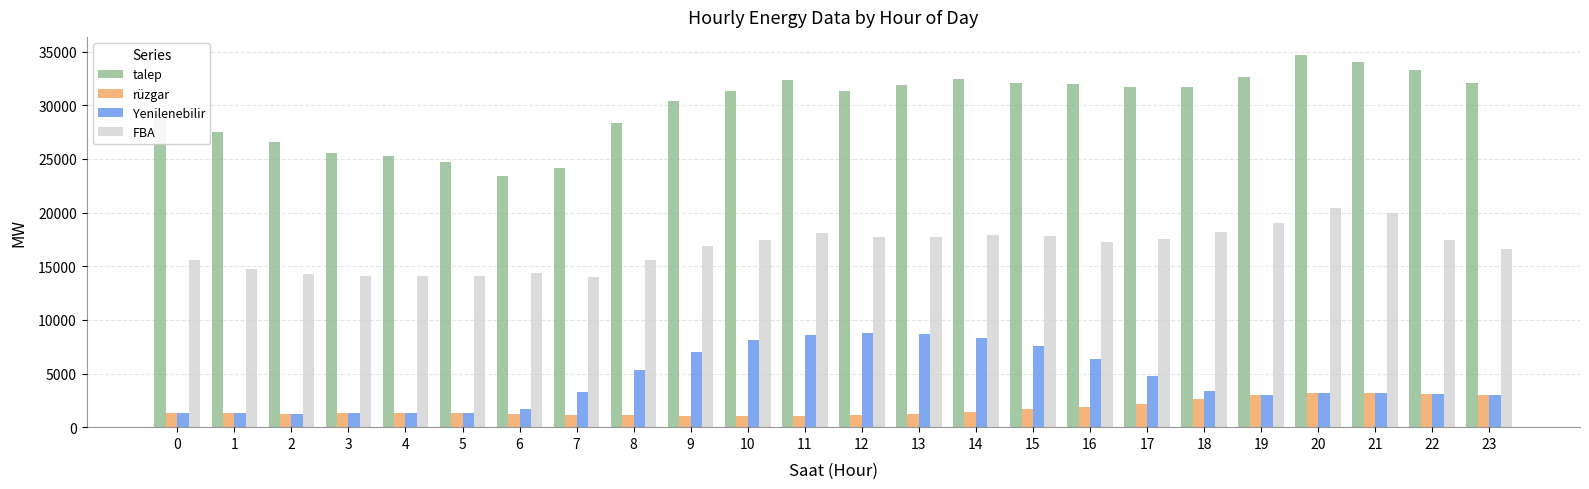

Which series has the largest range (max minus min)?

talep